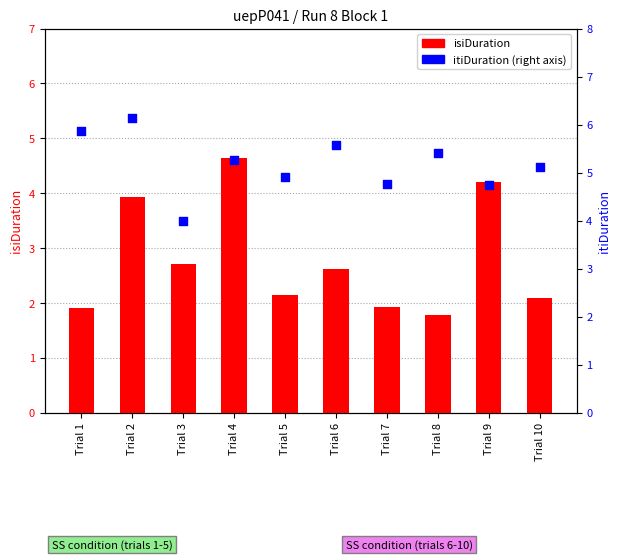

Which series has the widest spread of Y values?

isiDuration